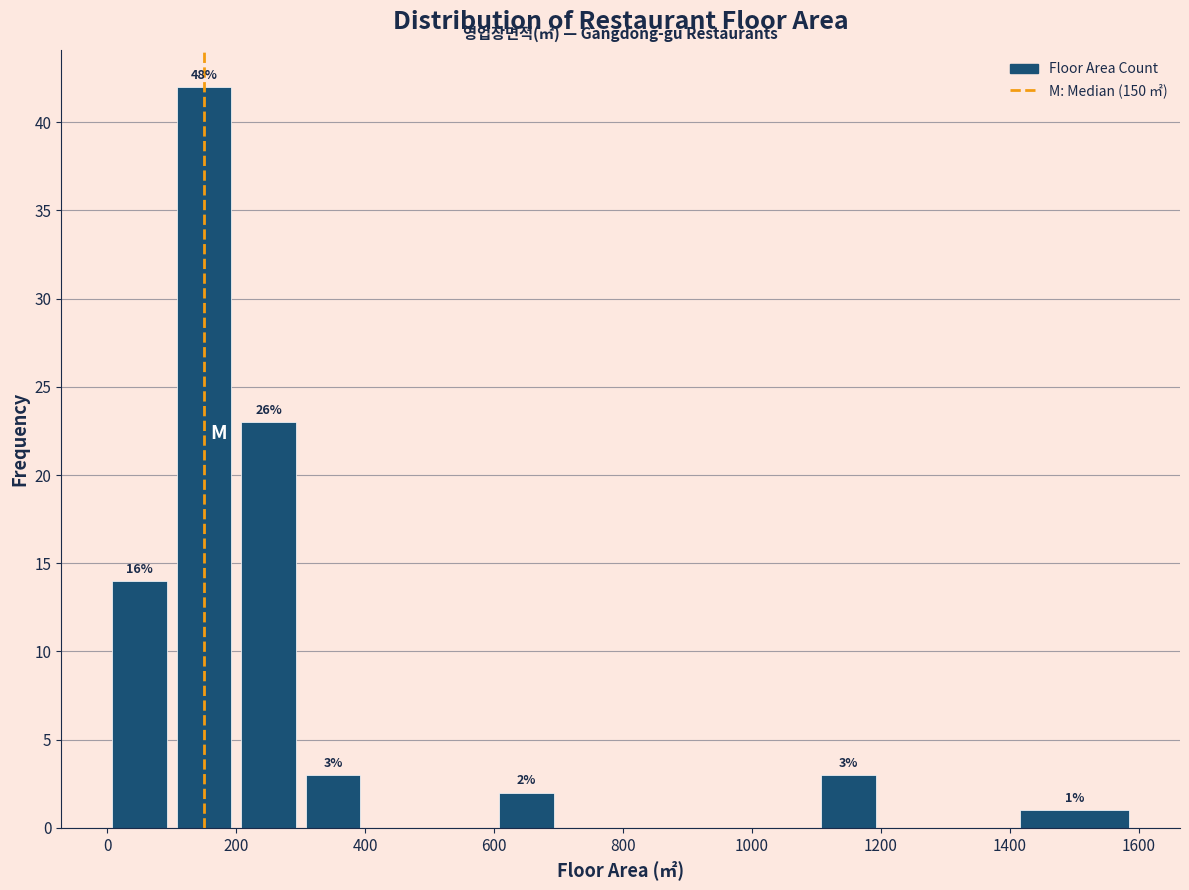

Over which range of the x-axis is the bar tallest?

100 to 200